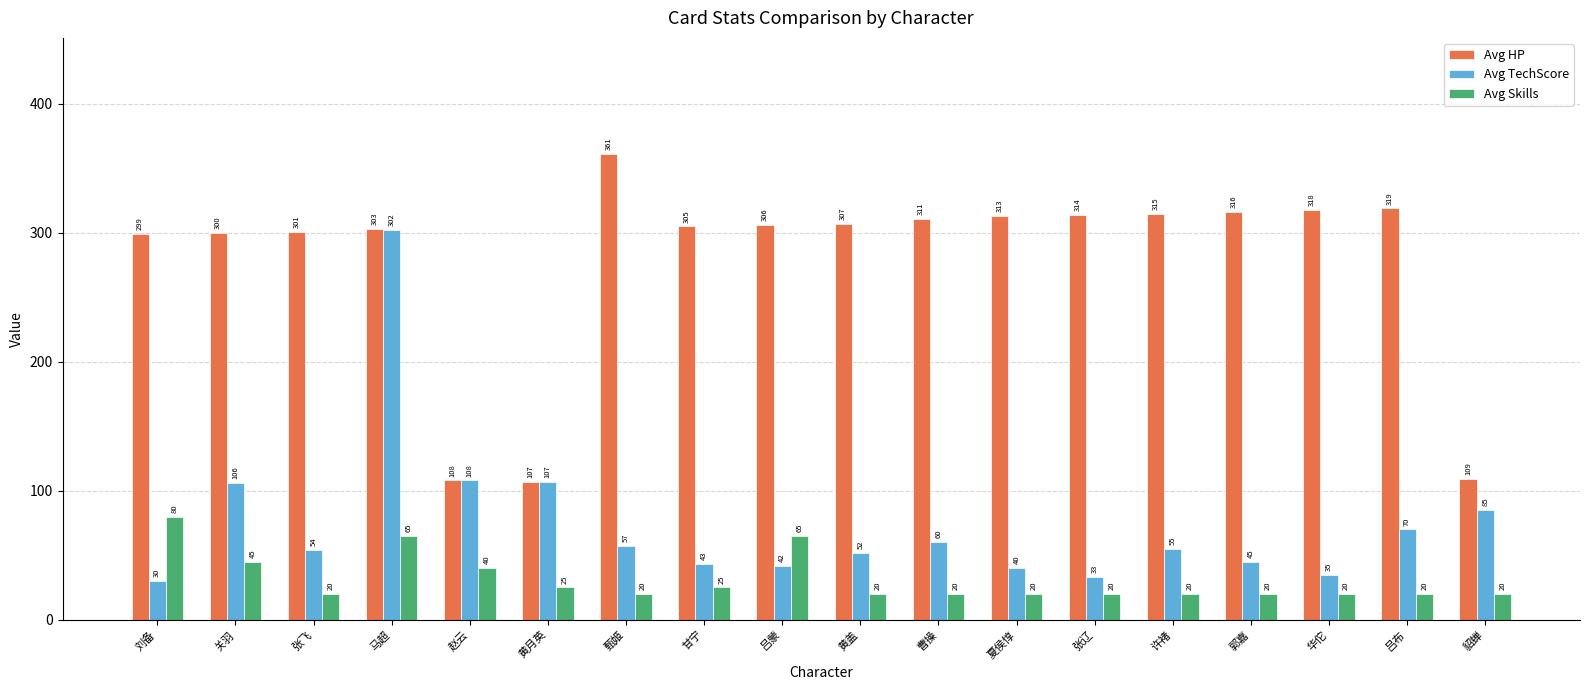

The Avg TechScore series shows 85 at 甄姬. True or false?

False